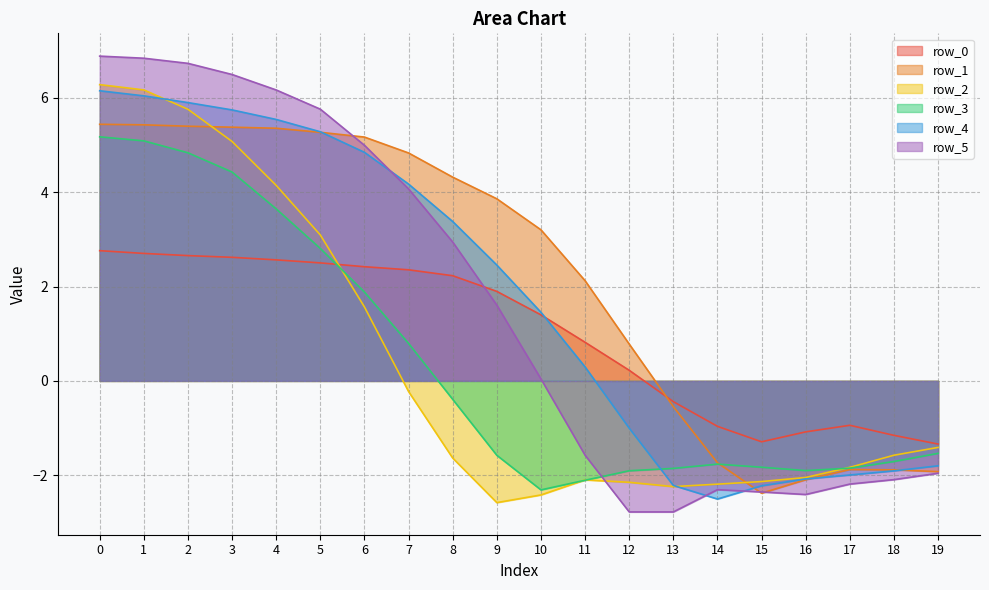

How many series are shown in this chart?

6